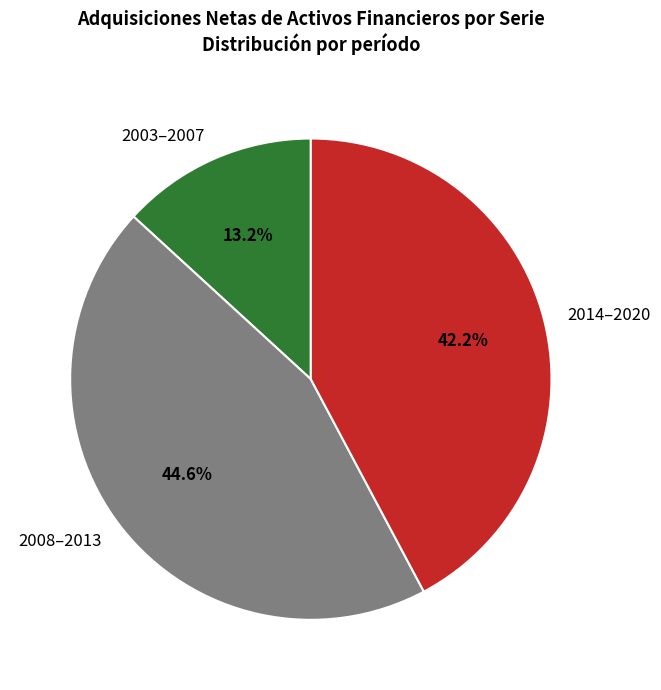

Which category has the biggest portion of the pie?

2008–2013